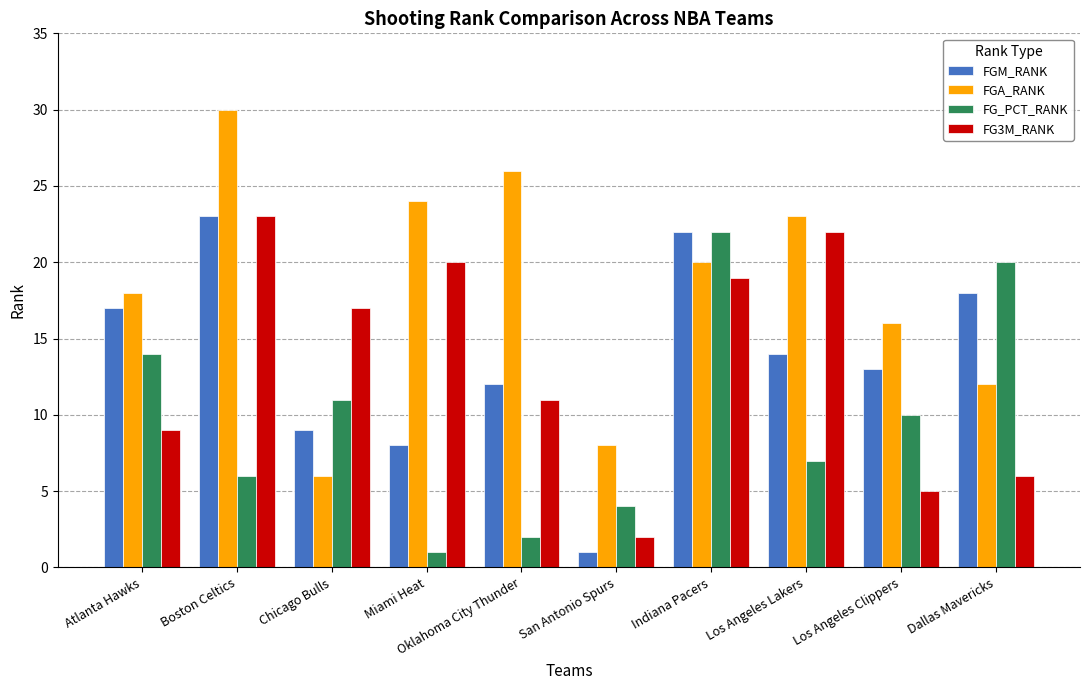

What is the sum of the FGA_RANK values at Indiana Pacers and Miami Heat?

44